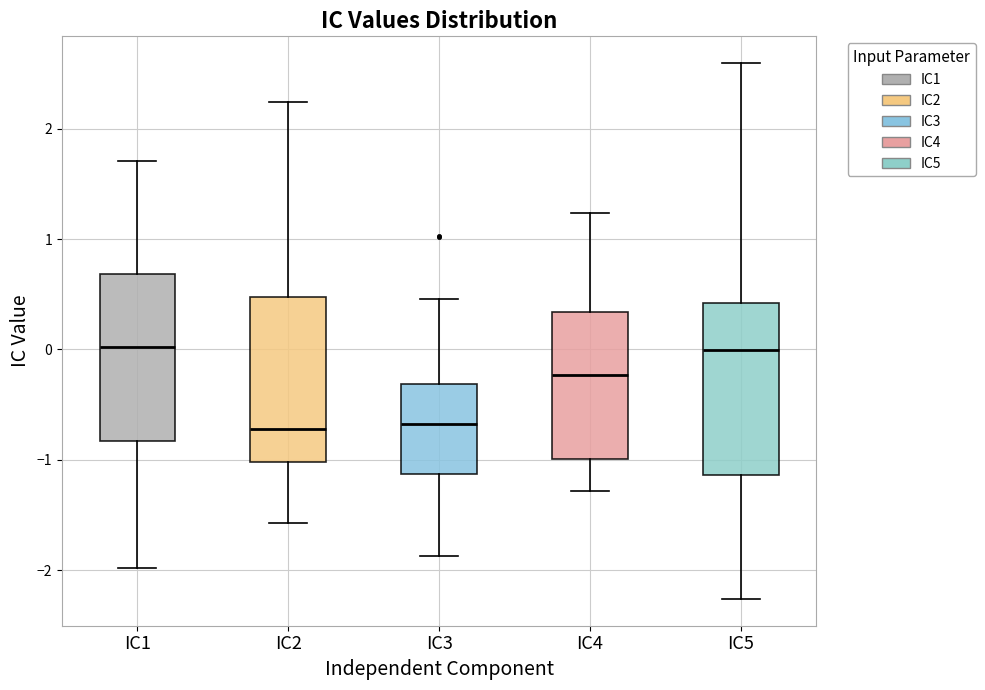

Reading left to right, read every box against the y-axis: the position of its median line, the range the box covers, and the ends of its whiskers. The values are not printed on the chart, so give them approximately, as read against the axis.

IC1: median 0.0, box -0.8 to 0.7, whiskers -2.0 to 1.7
IC2: median -0.7, box -1.0 to 0.5, whiskers -1.6 to 2.2
IC3: median -0.7, box -1.1 to -0.3, whiskers -1.9 to 0.5
IC4: median -0.2, box -1.0 to 0.3, whiskers -1.3 to 1.2
IC5: median 0.0, box -1.1 to 0.4, whiskers -2.3 to 2.6